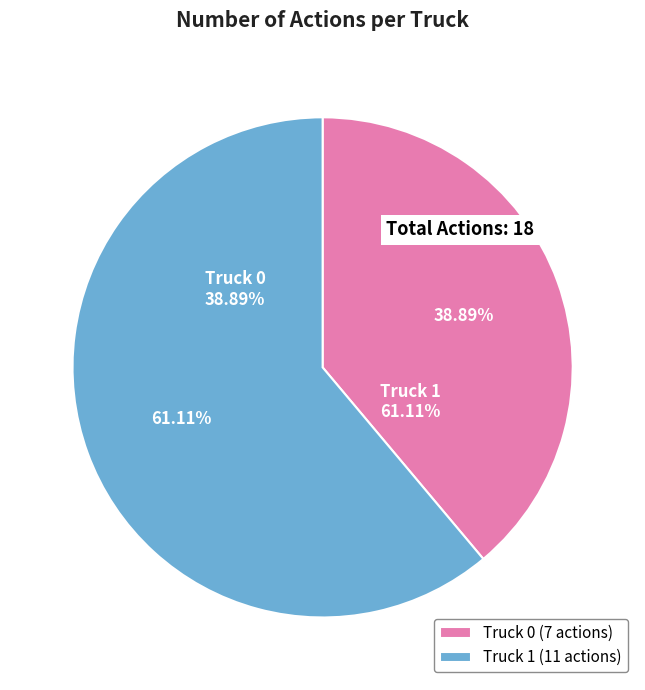

Rank the categories by value from lowest to highest.

Truck 0, Truck 1